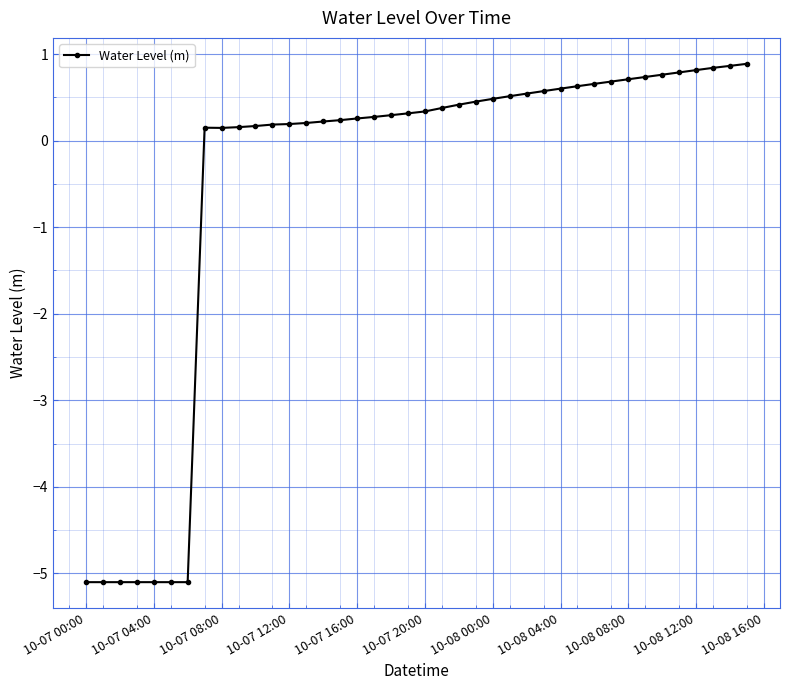

What is the value of the 14th point from the left?

0.2